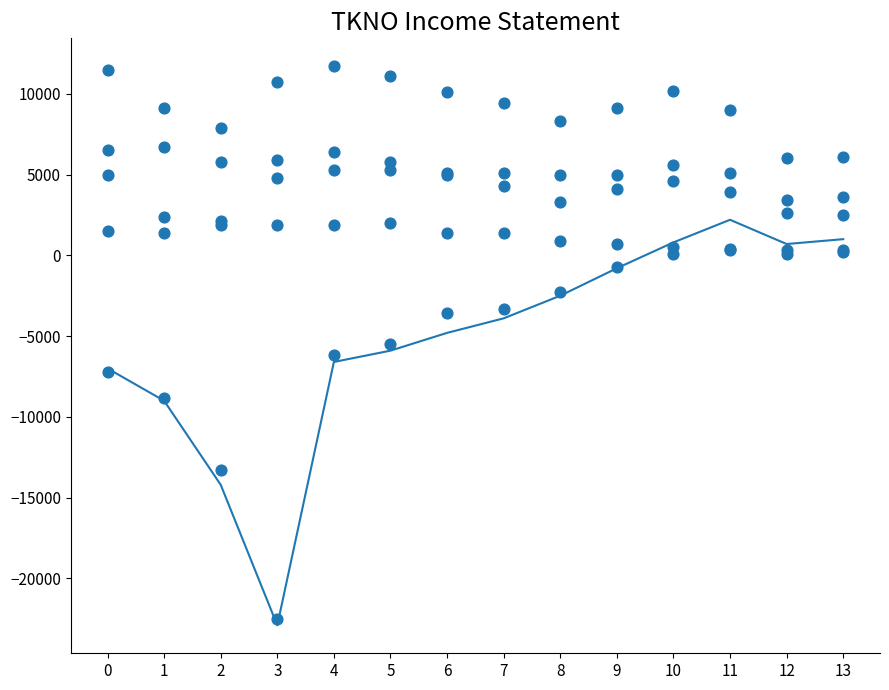

Which series contains the lowest Y value?

Operating Income or Loss